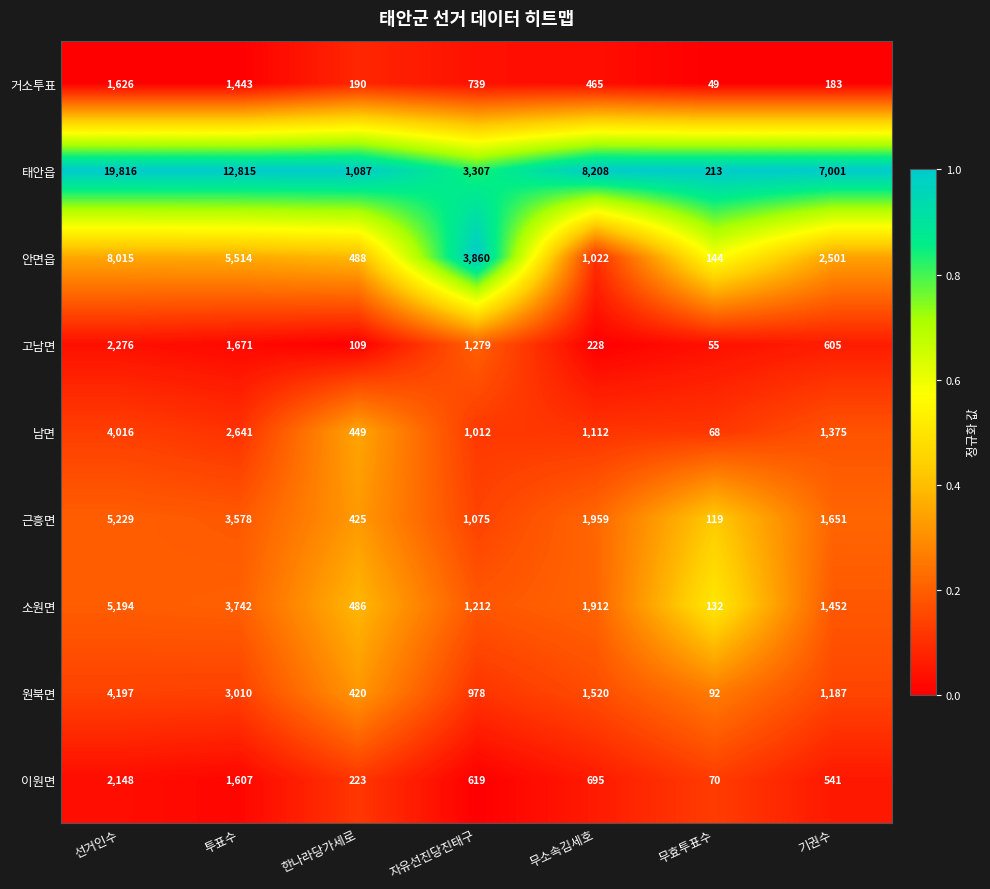

What is the difference between the 소원면 values at 선거인수 and 무소속김세호?

3282